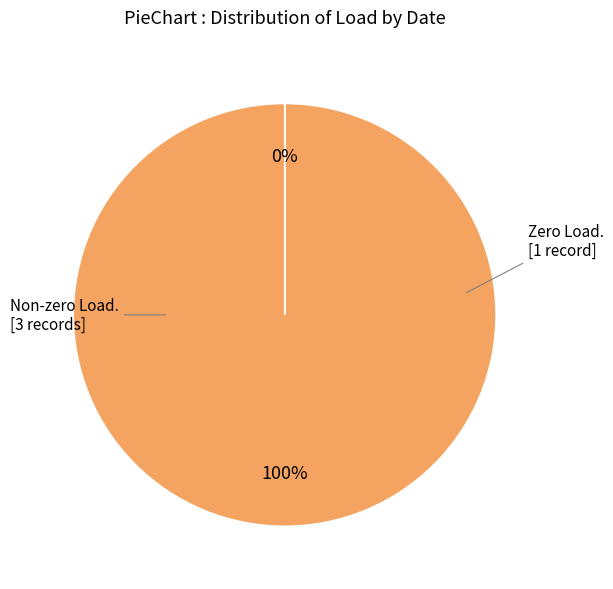

Count the number of slices in the pie.

4